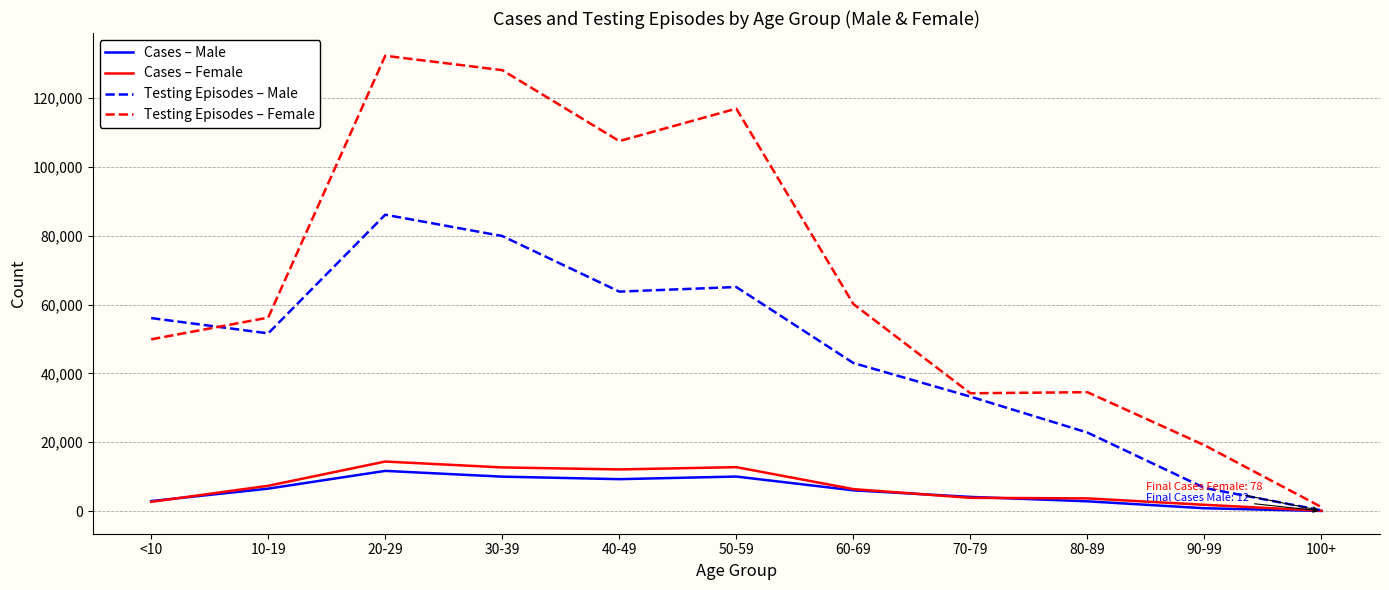

Is it true that Cases – Female equals 6555 at 20-29?

False